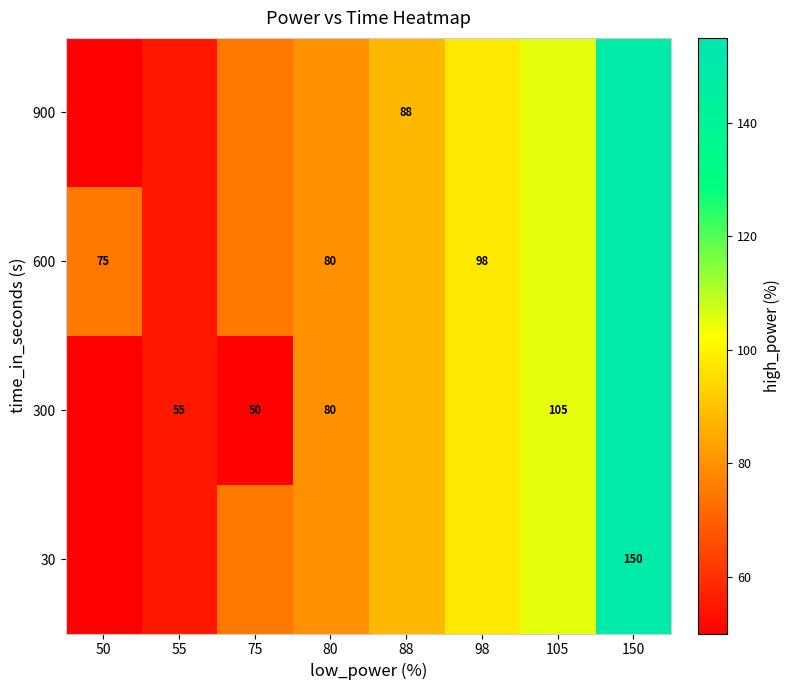

True or false: 600 has a value of 98 at 98.

True